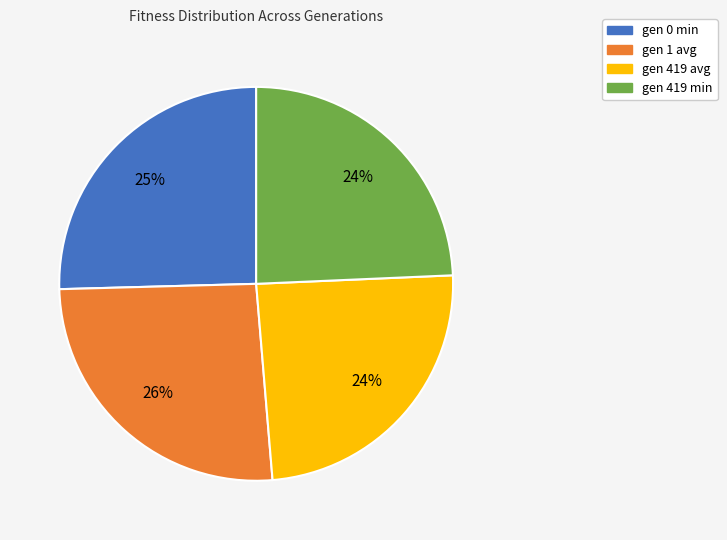

Approximately how many times larger is the value at gen 419 avg compared to gen 419 min?

1.0